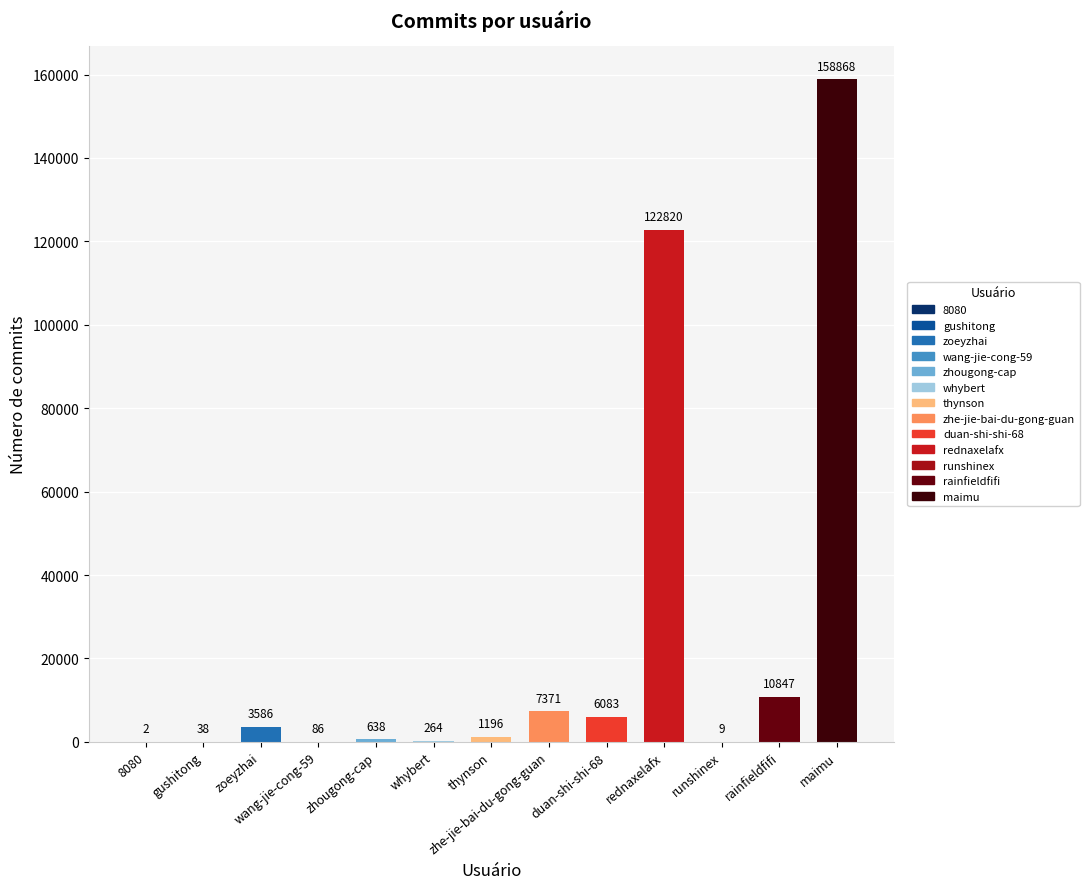

The chart shows a value of 13207 at zhe-jie-bai-du-gong-guan. True or false?

False